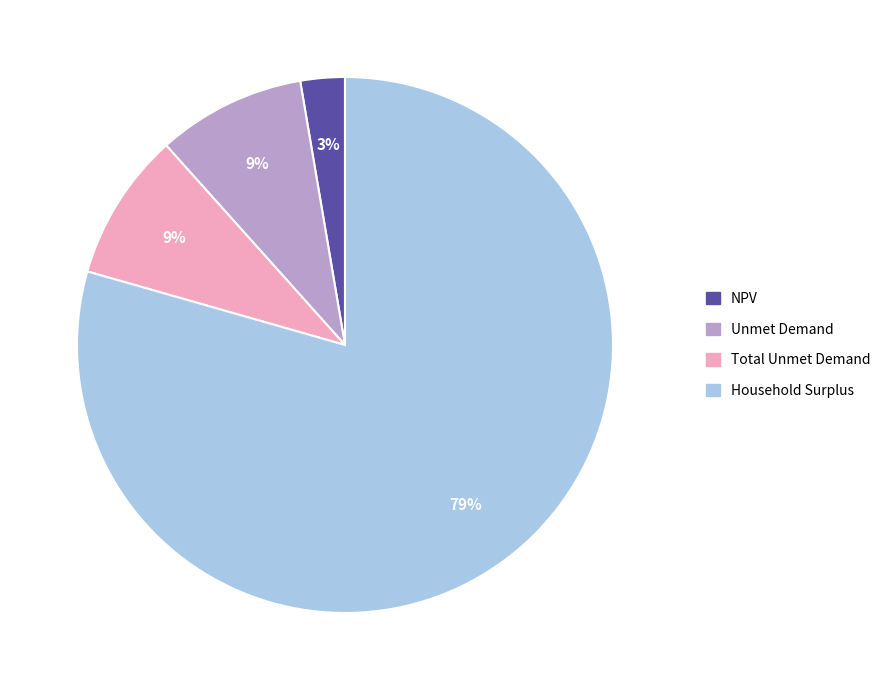

What percentage is the Household Surplus slice, to the nearest percent?

79%